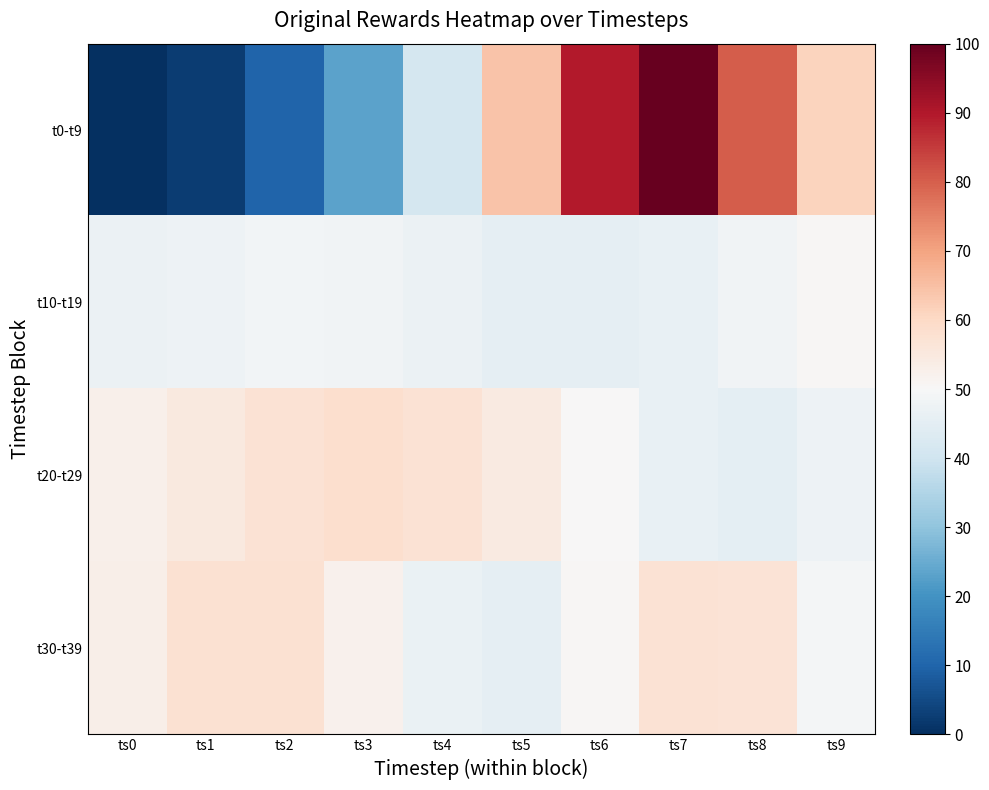

List the series in order of their peak value, highest first.

t0-t9, t20-t29, t30-t39, t10-t19